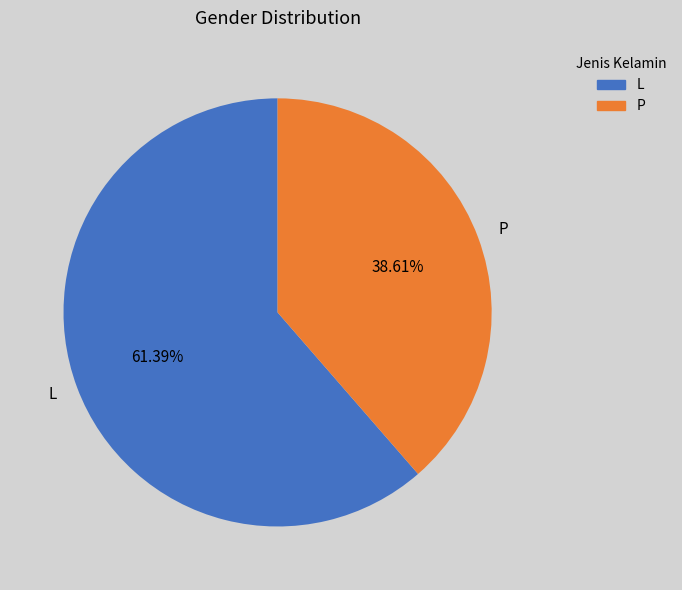

What is the largest slice in the pie chart?

L